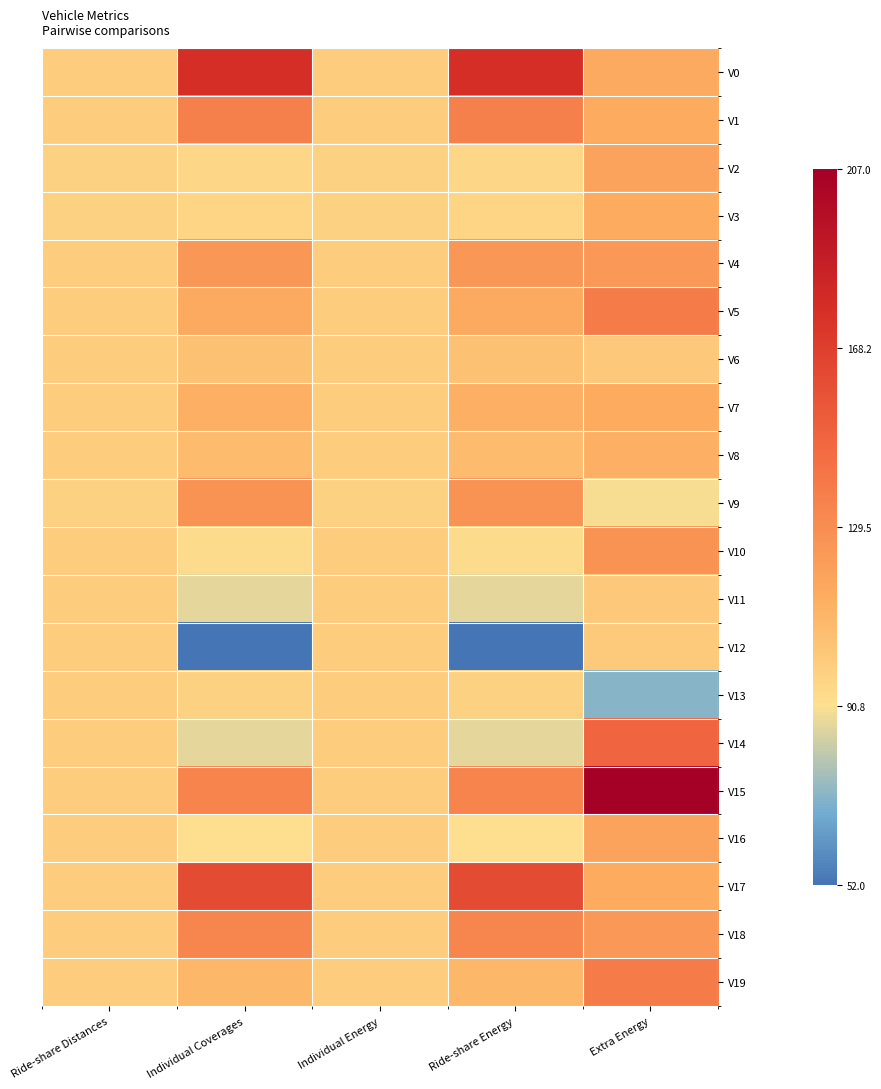

What is the maximum value shown in the chart?

207